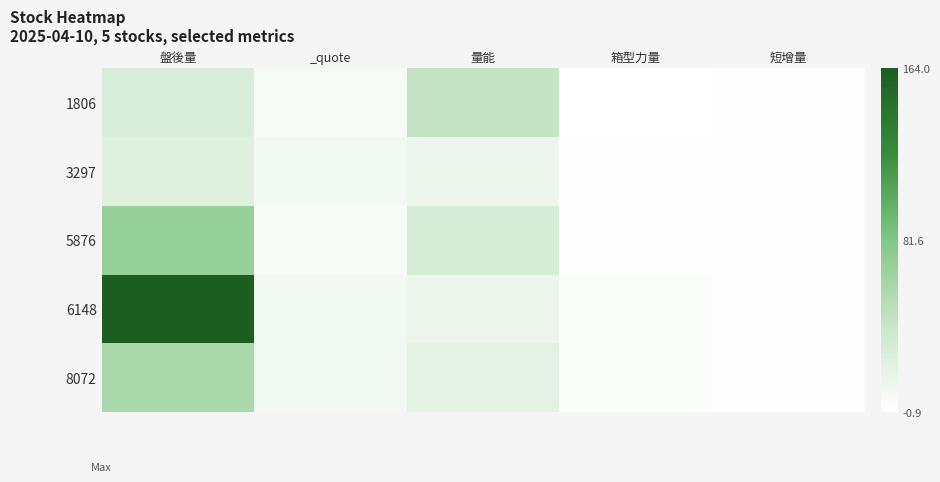

At how many categories does at least one series exceed 128?

1